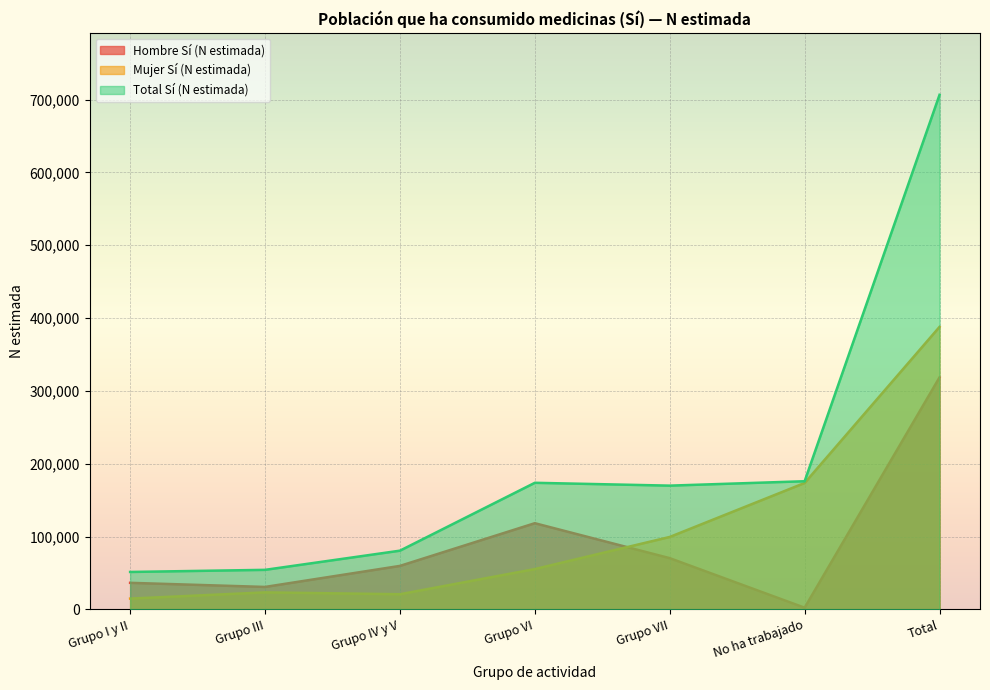

Which series has the largest total across all categories?

Total Sí (N estimada)